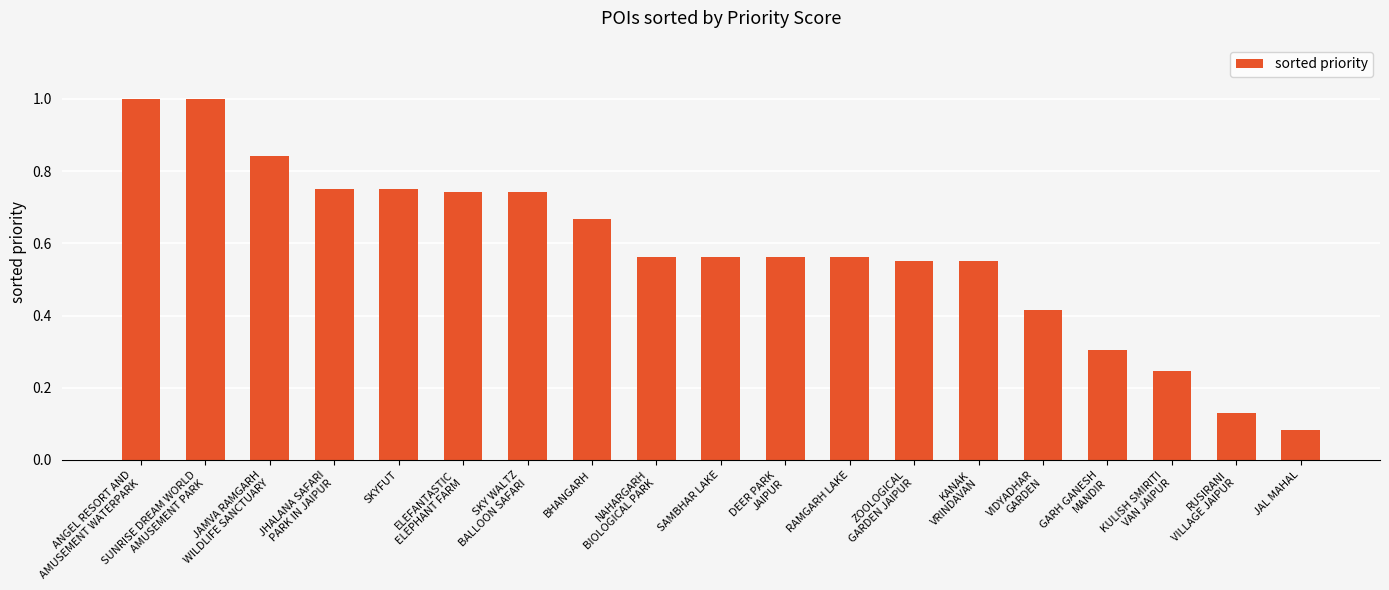

What is the label of the 19th bar from the left?

JAL MAHAL